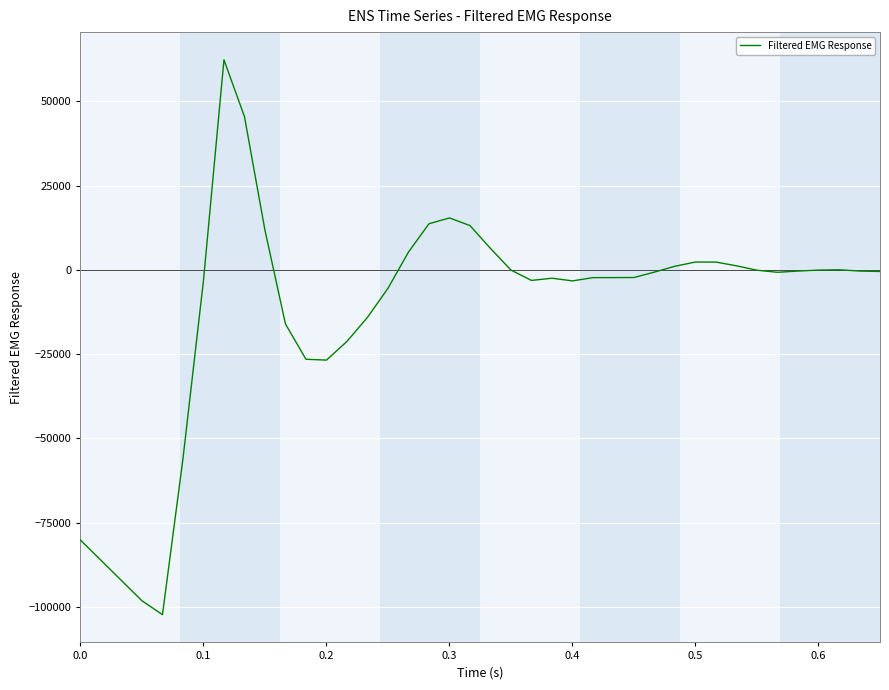

What is the greatest value displayed?

62297.0